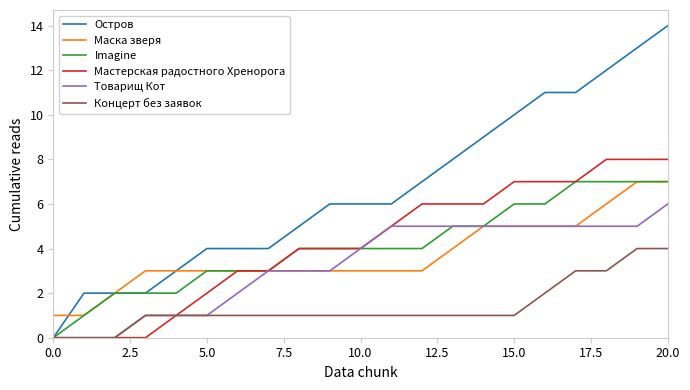

True or false: Концерт без заявок and Маска зверя intersect in this chart.

False